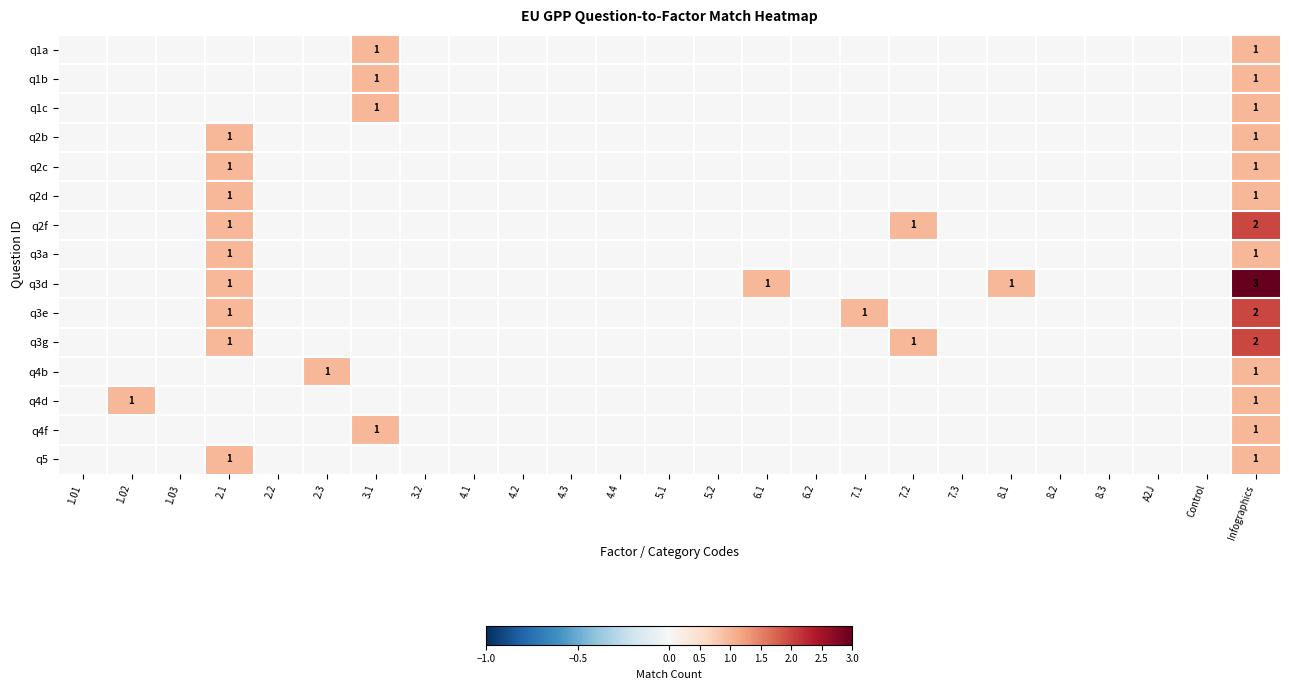

Count the q2c values in the range 0 to 1.

25